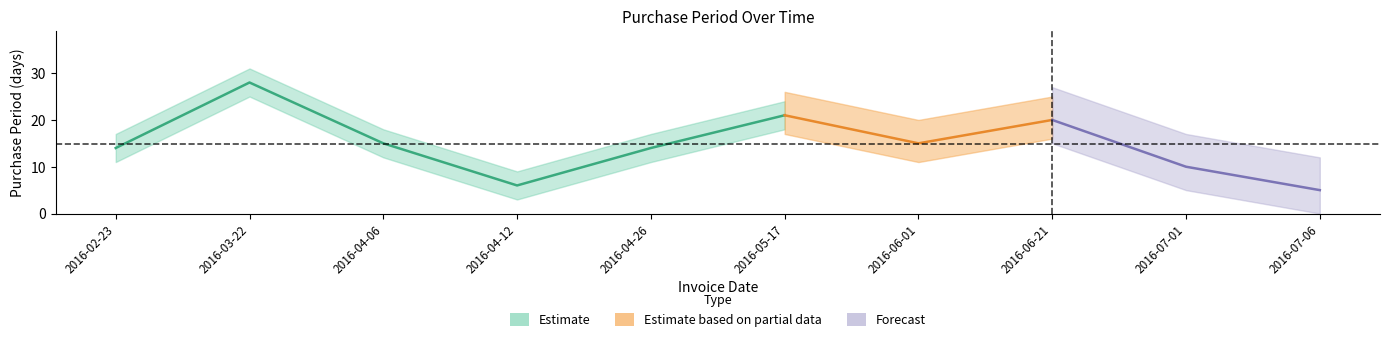

How many data points are less than 15?

5